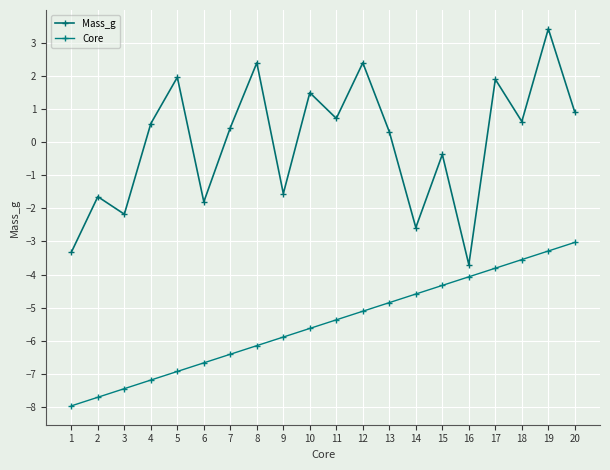

How many data points in Mass_g are less than 0?

8